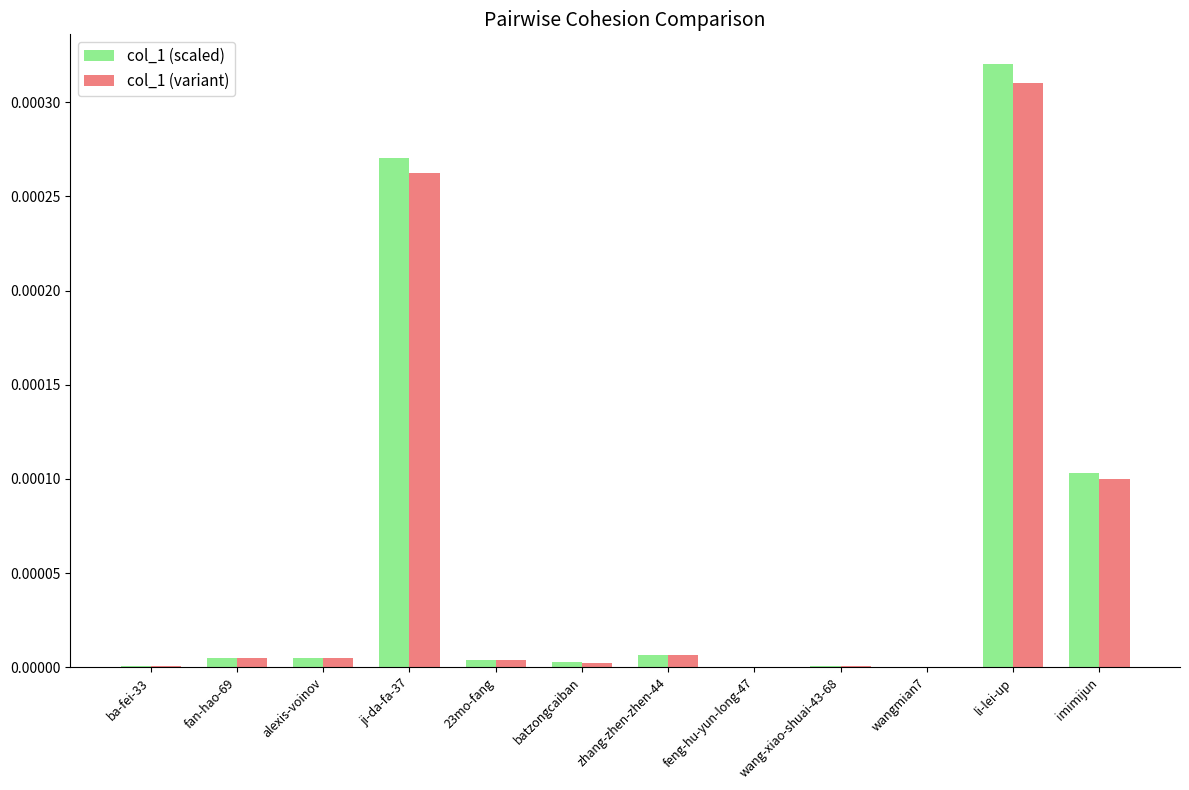

What are all the series names shown in the legend?

col_1 (scaled), col_1 (variant)